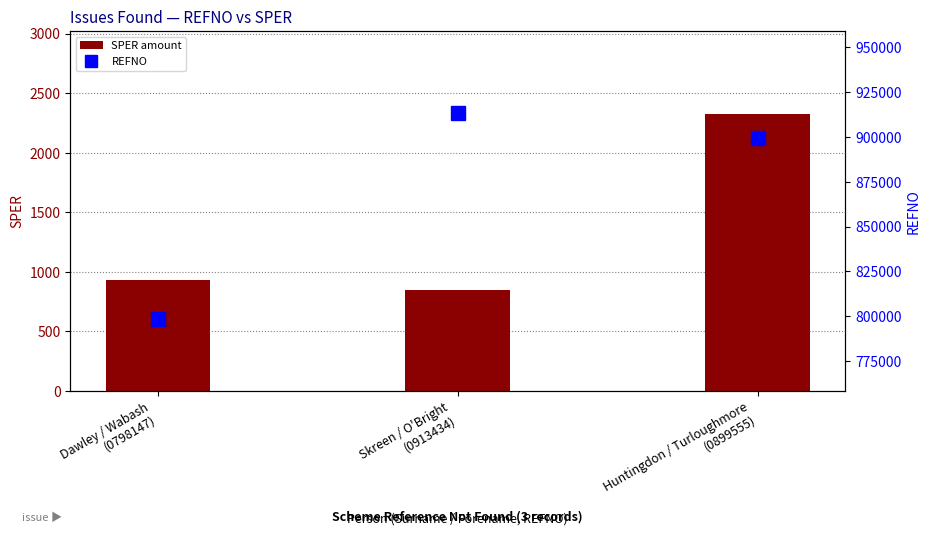

The value of REFNO at Skreen / O'Bright
(0913434) is 913434.0. True or false?

True